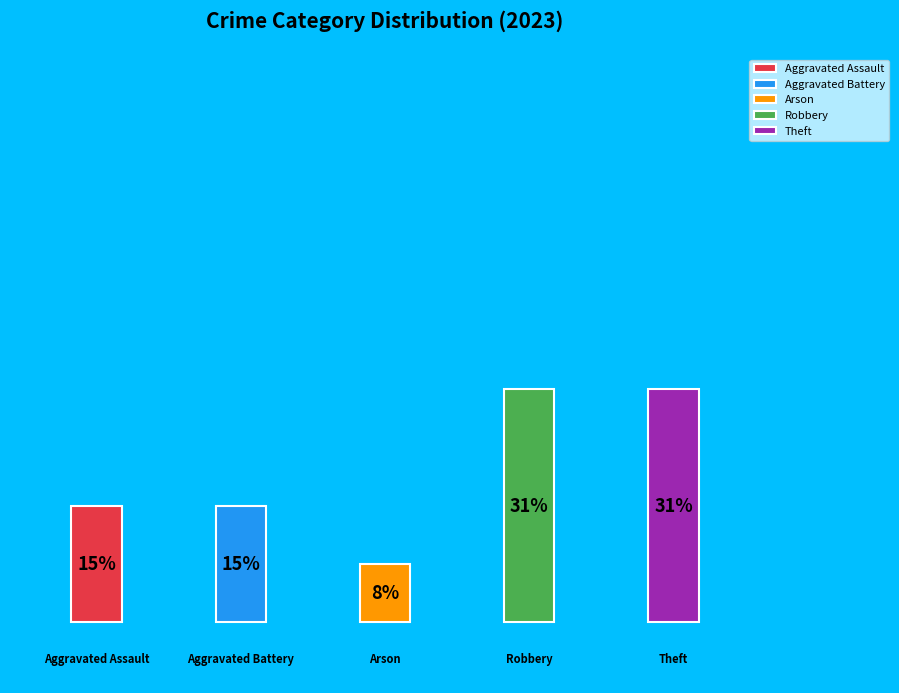

How many segments does this pie chart have?

5